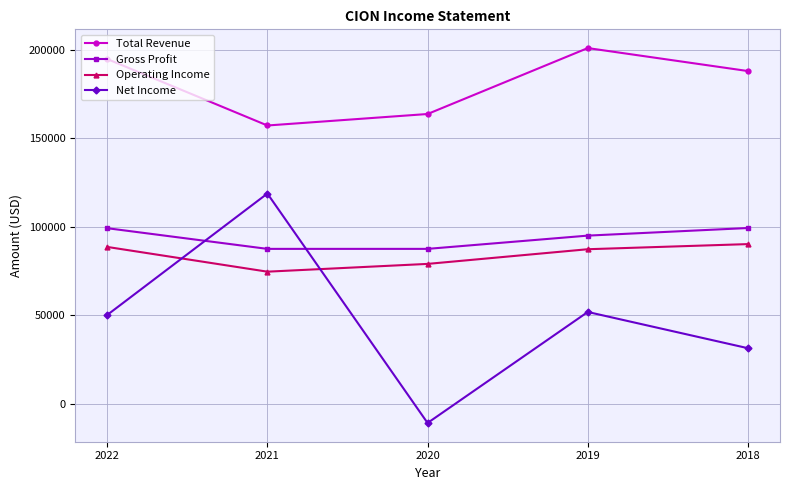

How many values in Net Income are above zero?

4